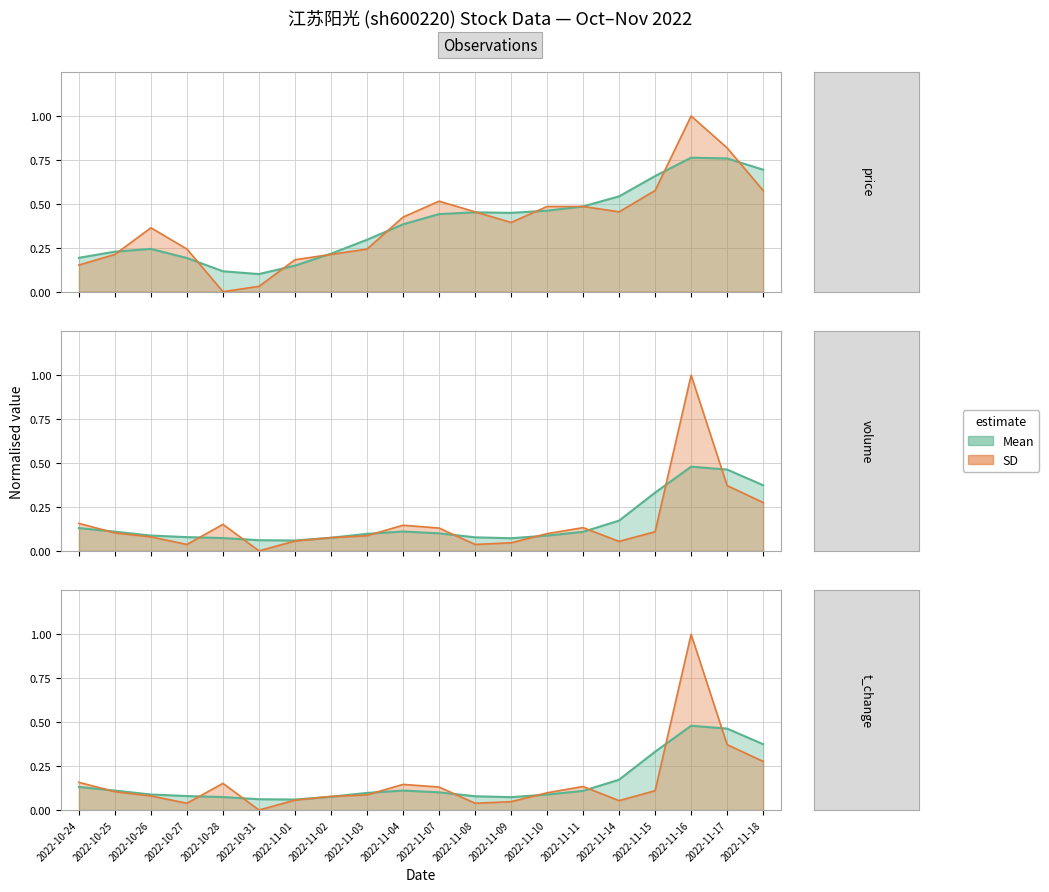

Is the value of volume at 2022-11-01 greater than the value of t_volume at 2022-11-16?

No